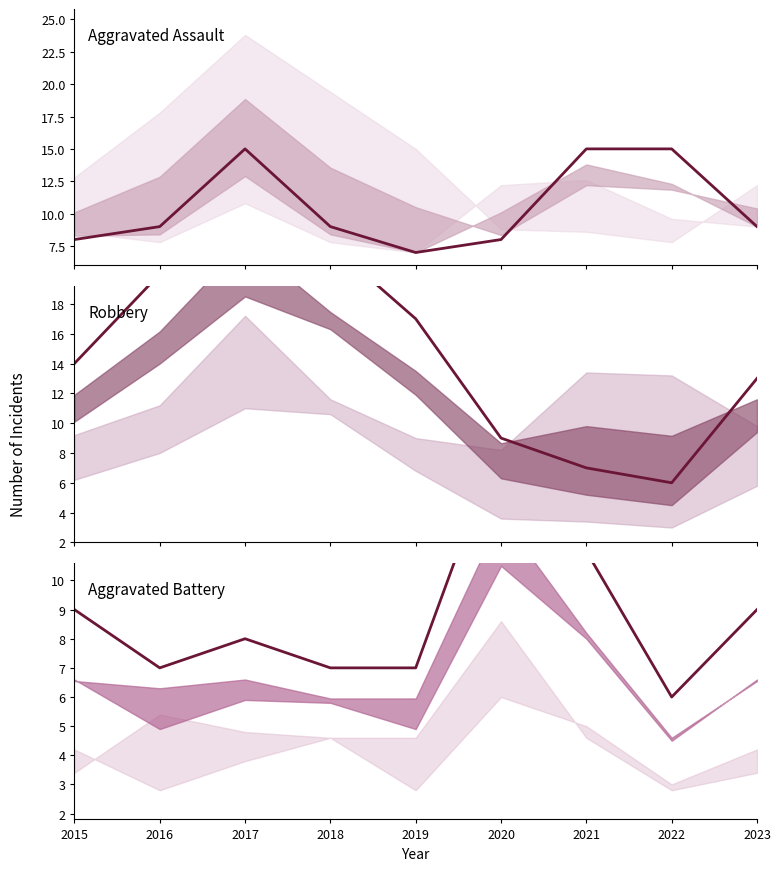

Reading left to right, list all the values displayed in this chart.

Aggravated Assault: 8	9	15	9	7	8	15	15	9
Robbery: 14	20	26	22	17	9	7	6	13
Aggravated Battery: 9	7	8	7	7	15	11	6	9